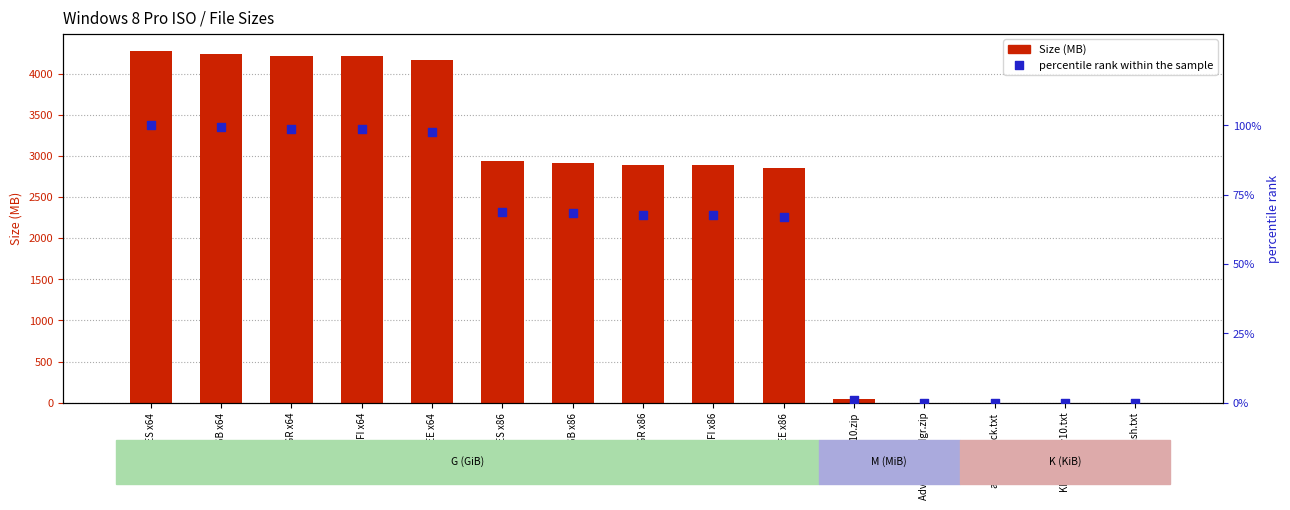

At how many categories does at least one series exceed 3728?

5